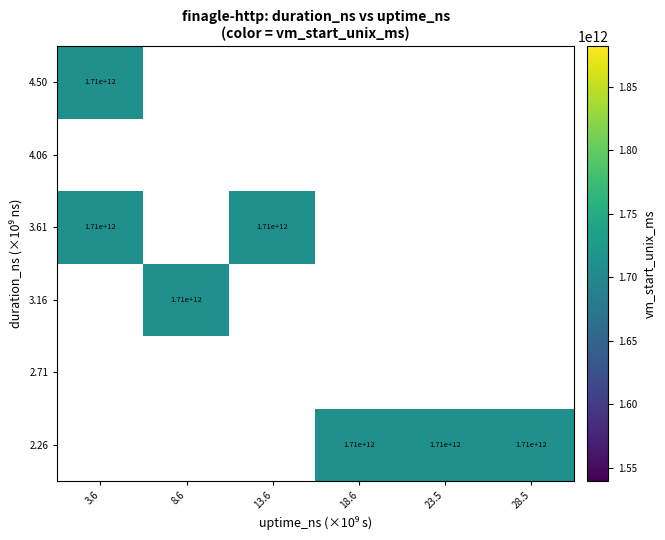

Is it true that 4.50 equals 1710000000000 at 3.6?

True